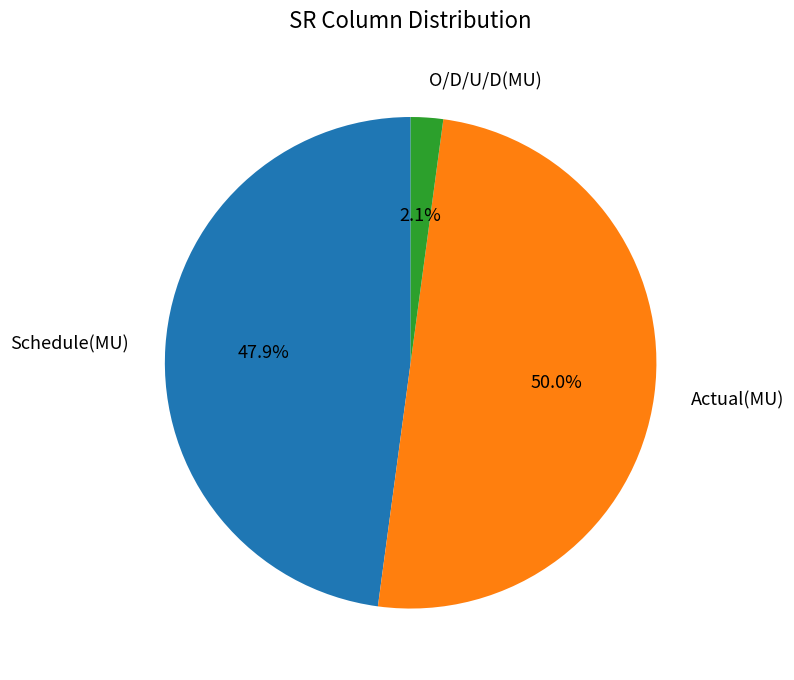

How many segments does this pie chart have?

3